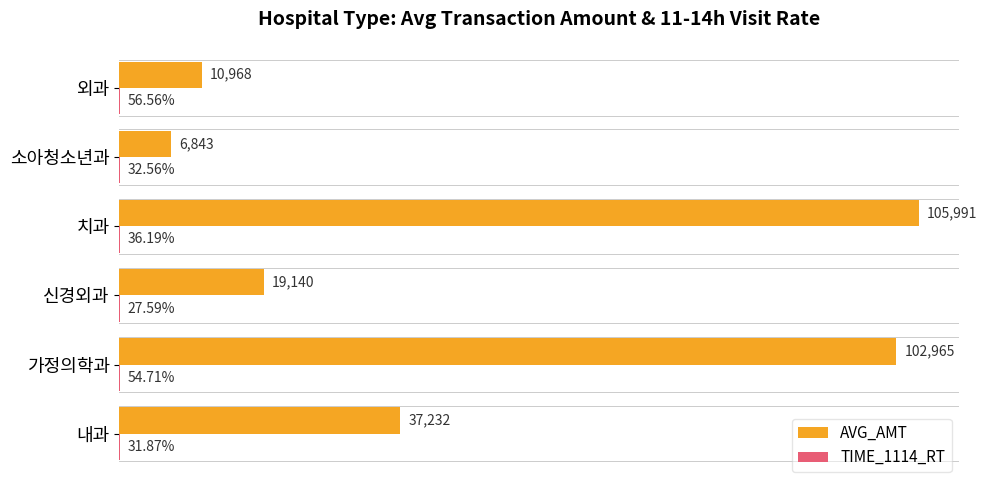

Which series has the largest total across all categories?

AVG_AMT